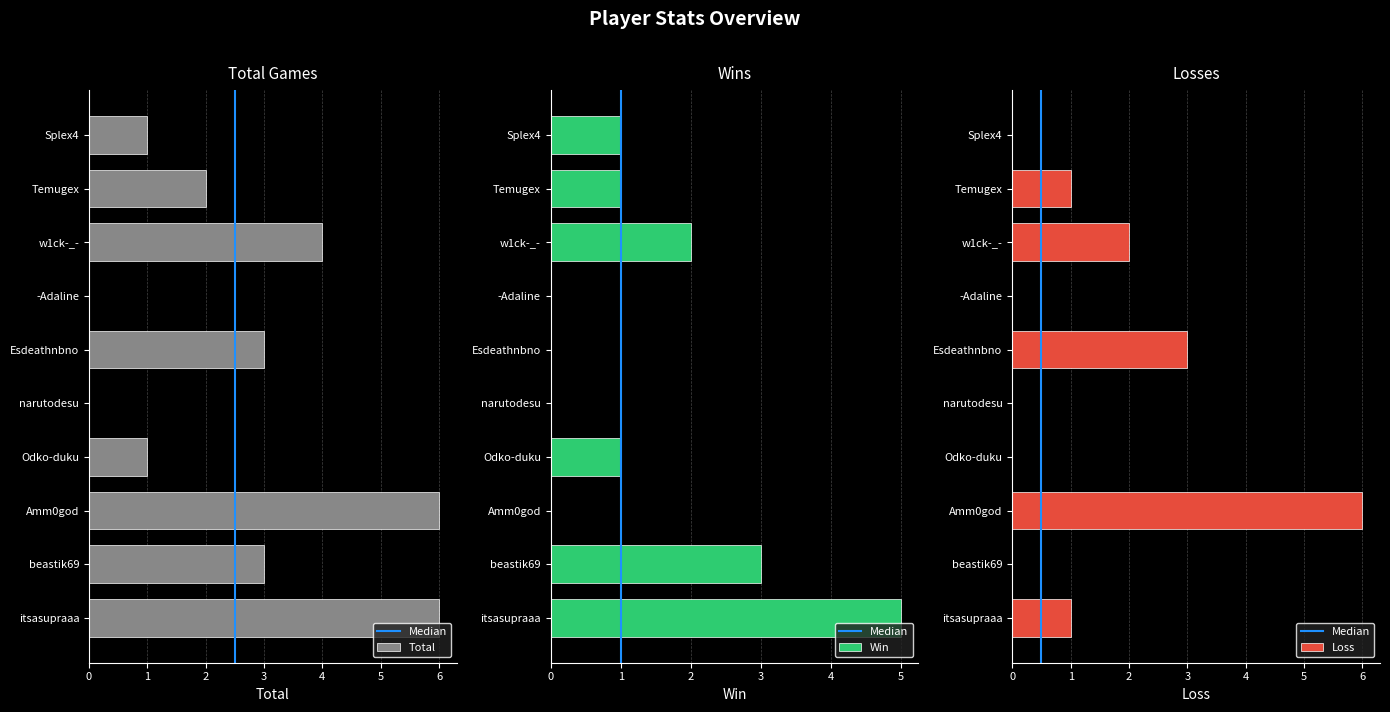

Does the chart contain any negative values?

No